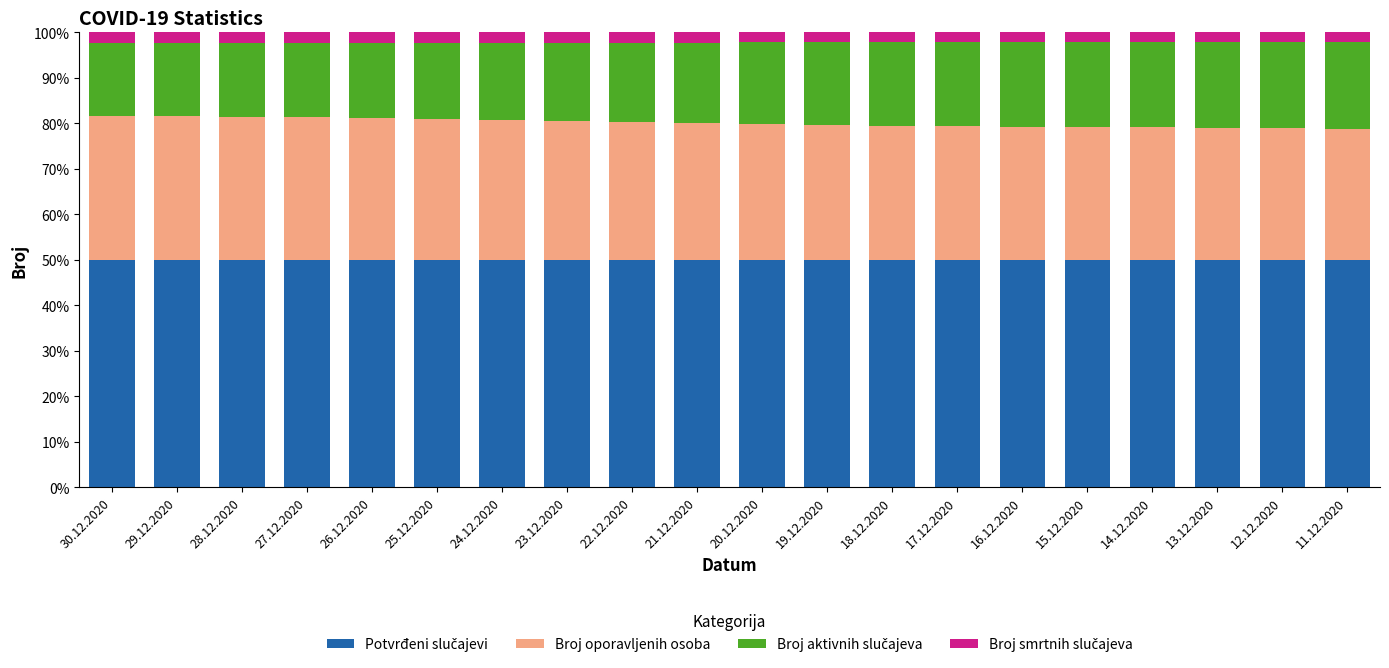

What is the total value across all series at 11.12.2020?

100.0